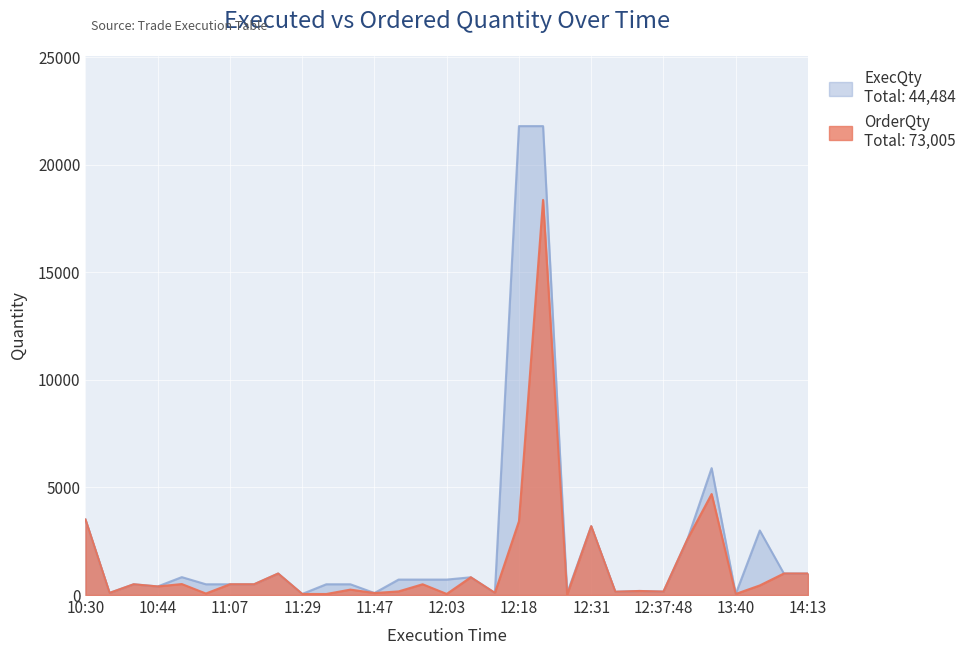

Which series changed the most between 11:22 and 11:43?

ExecQty